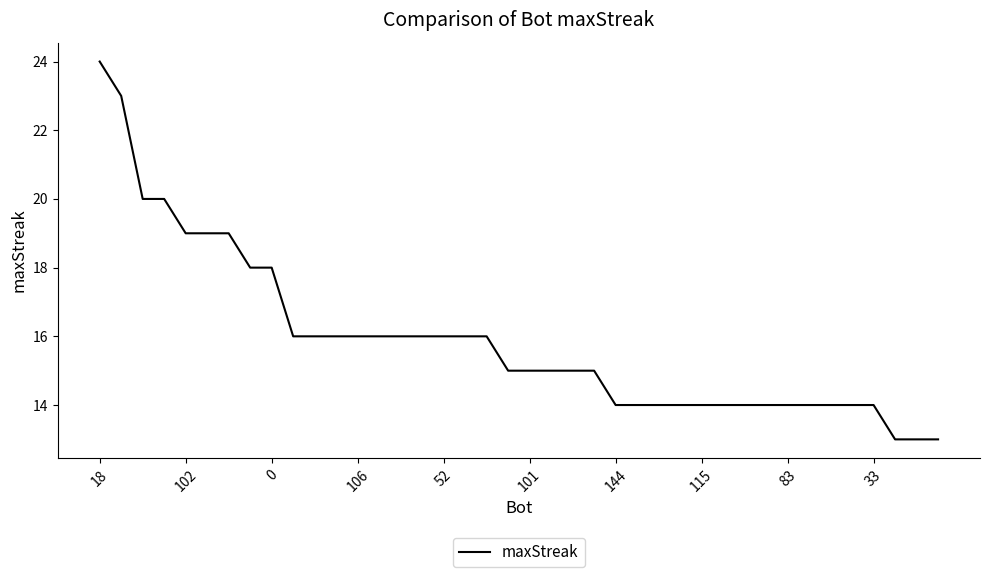

How many lines are shown in the chart?

1